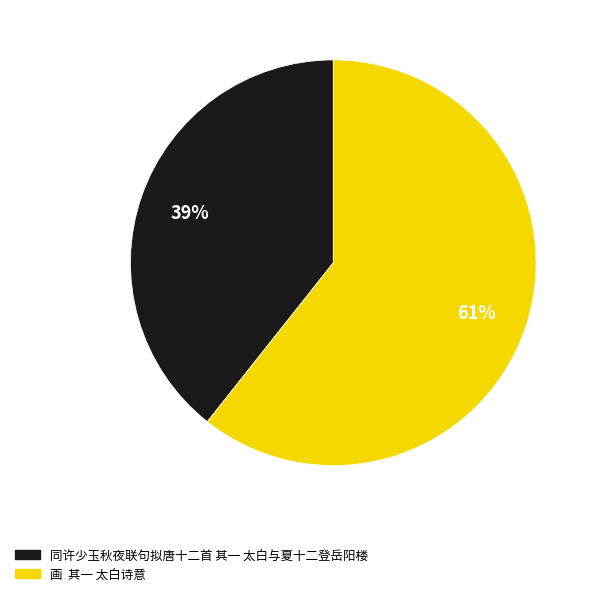

Which category has the smallest portion of the pie?

同许少玉秋夜联句拟唐十二首 其一 太白与夏十二登岳阳楼